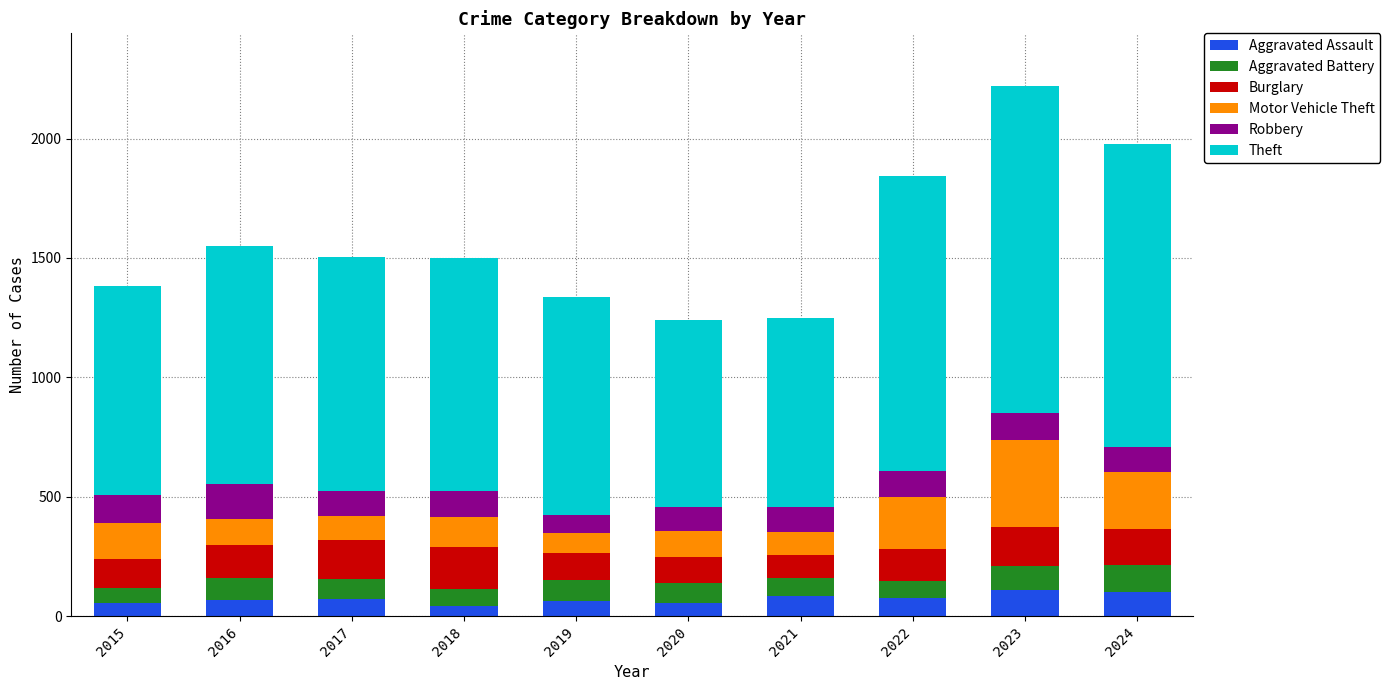

Are the bars grouped side by side (vs. stacked)?

No